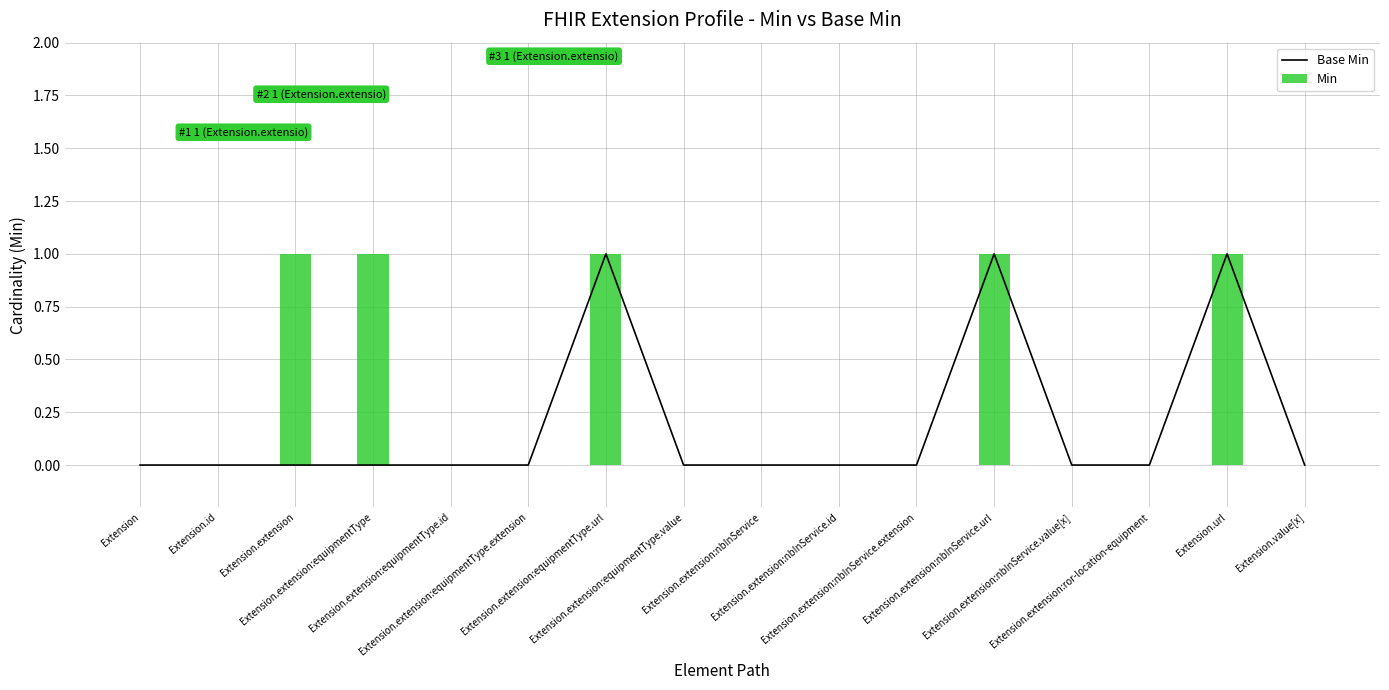

What is the label of the 3rd bar from the right?

Extension.extension:ror-location-equipment